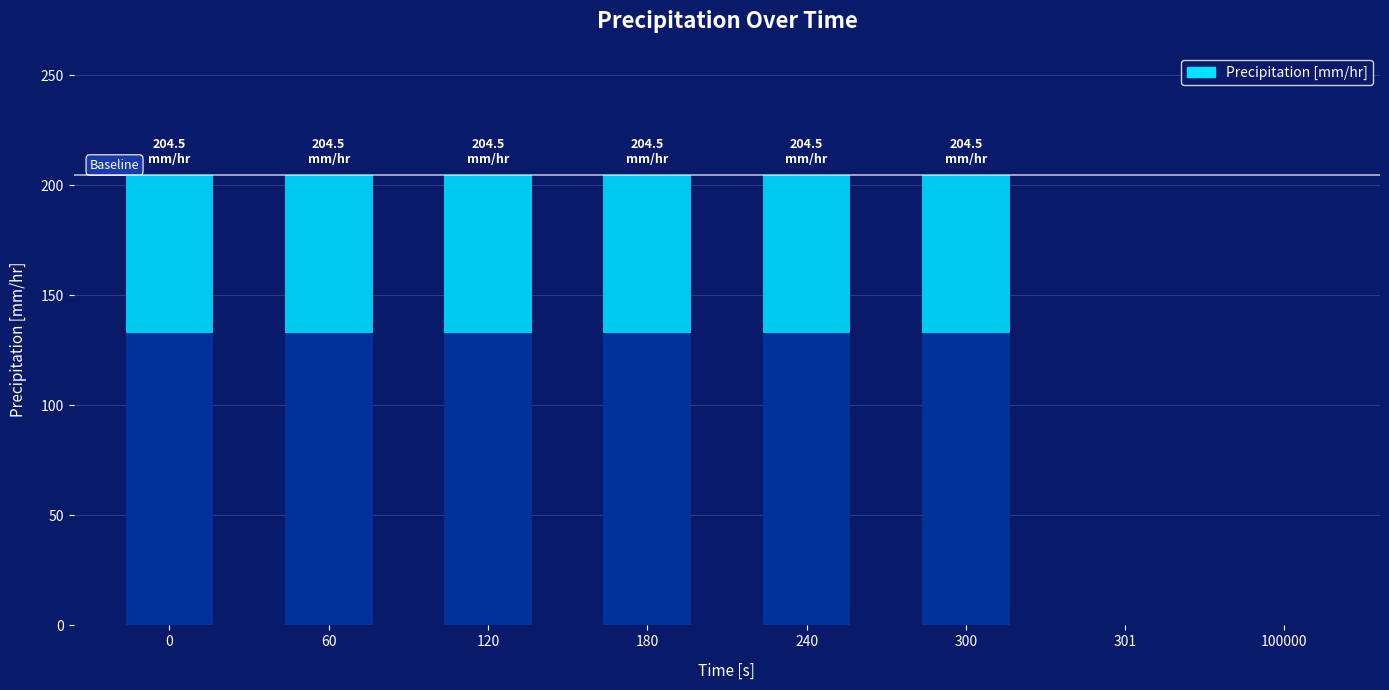

How many distinct data groups are displayed?

1